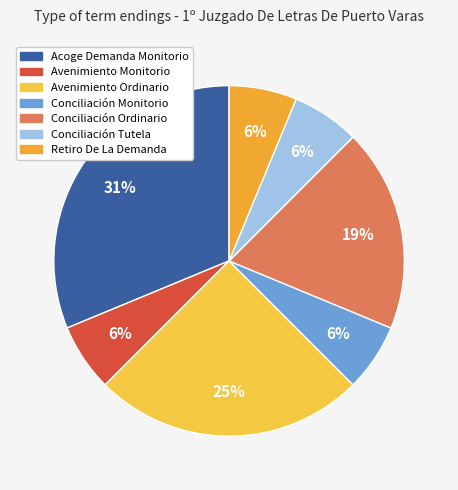

How many slices are in this pie chart?

7